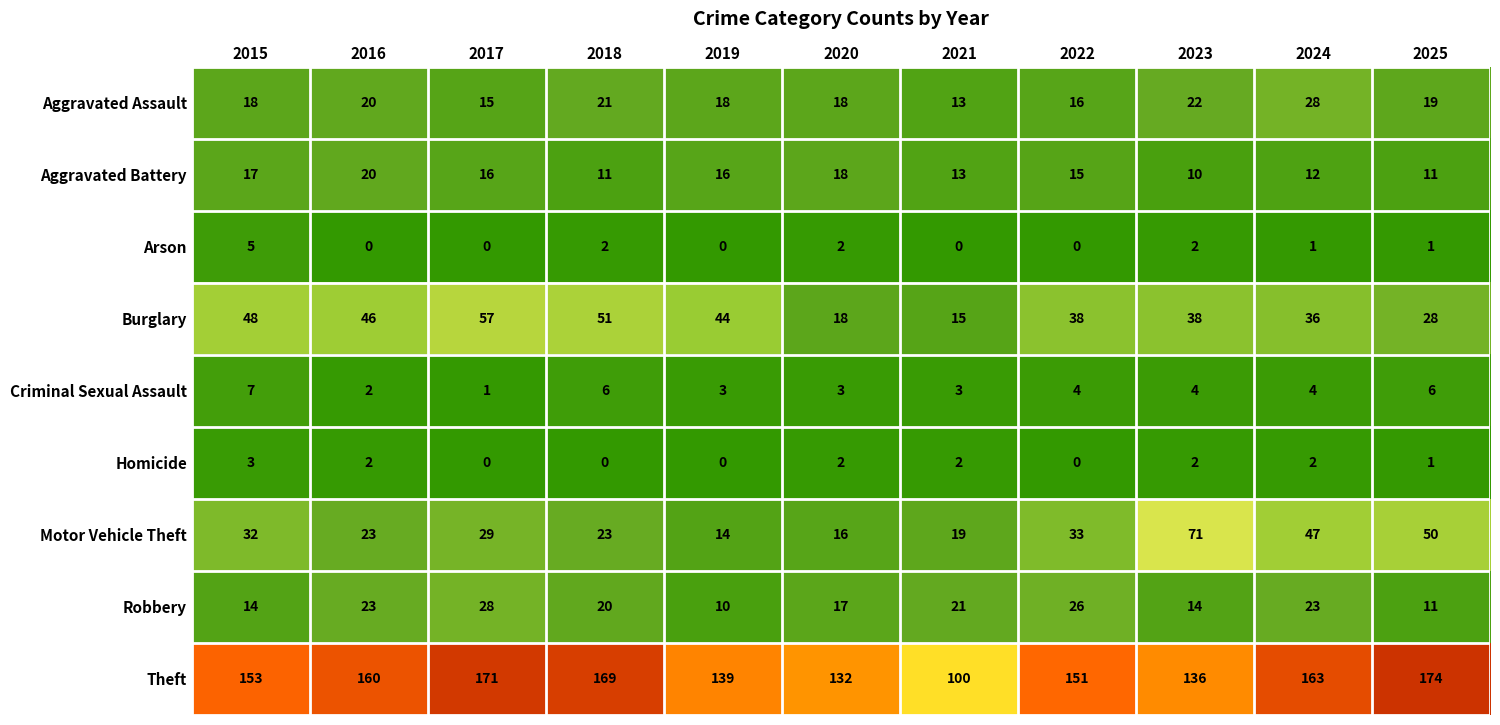

True or false: Burglary has a value of 15 at 2025.

False